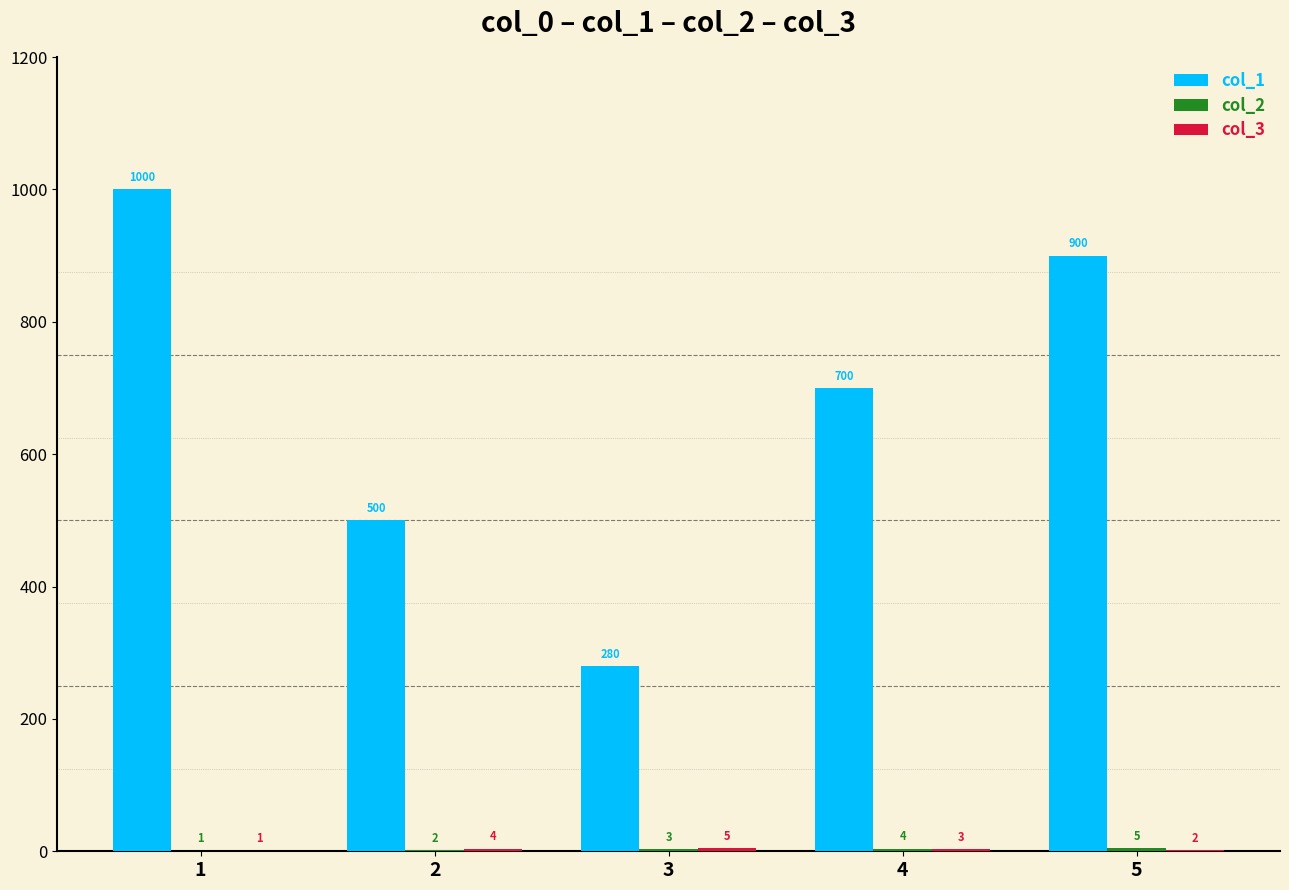

What is the approximate value of col_1 at 3, to the nearest 50?

300